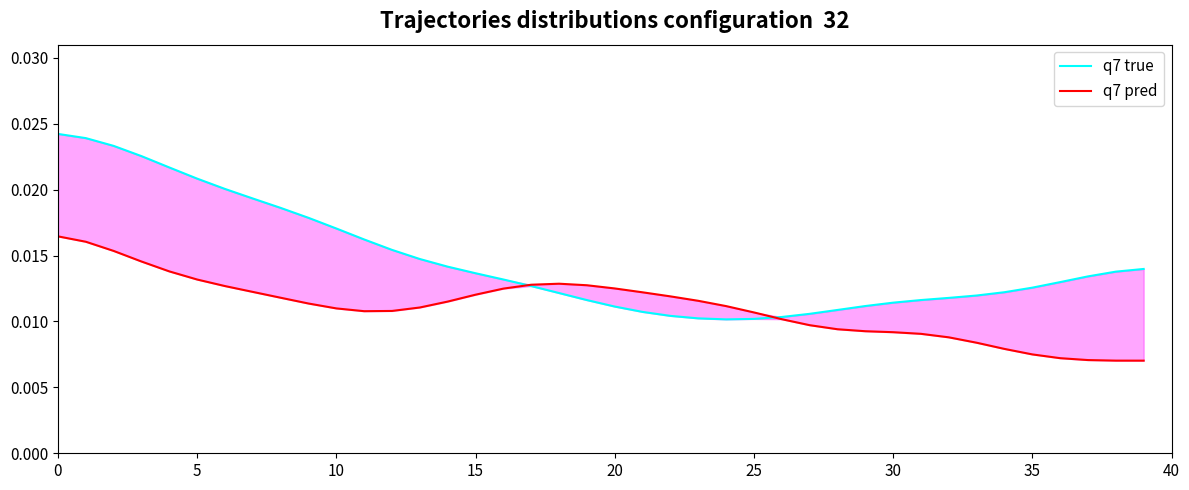

The q7 true series shows 0.0 at 37. True or false?

True